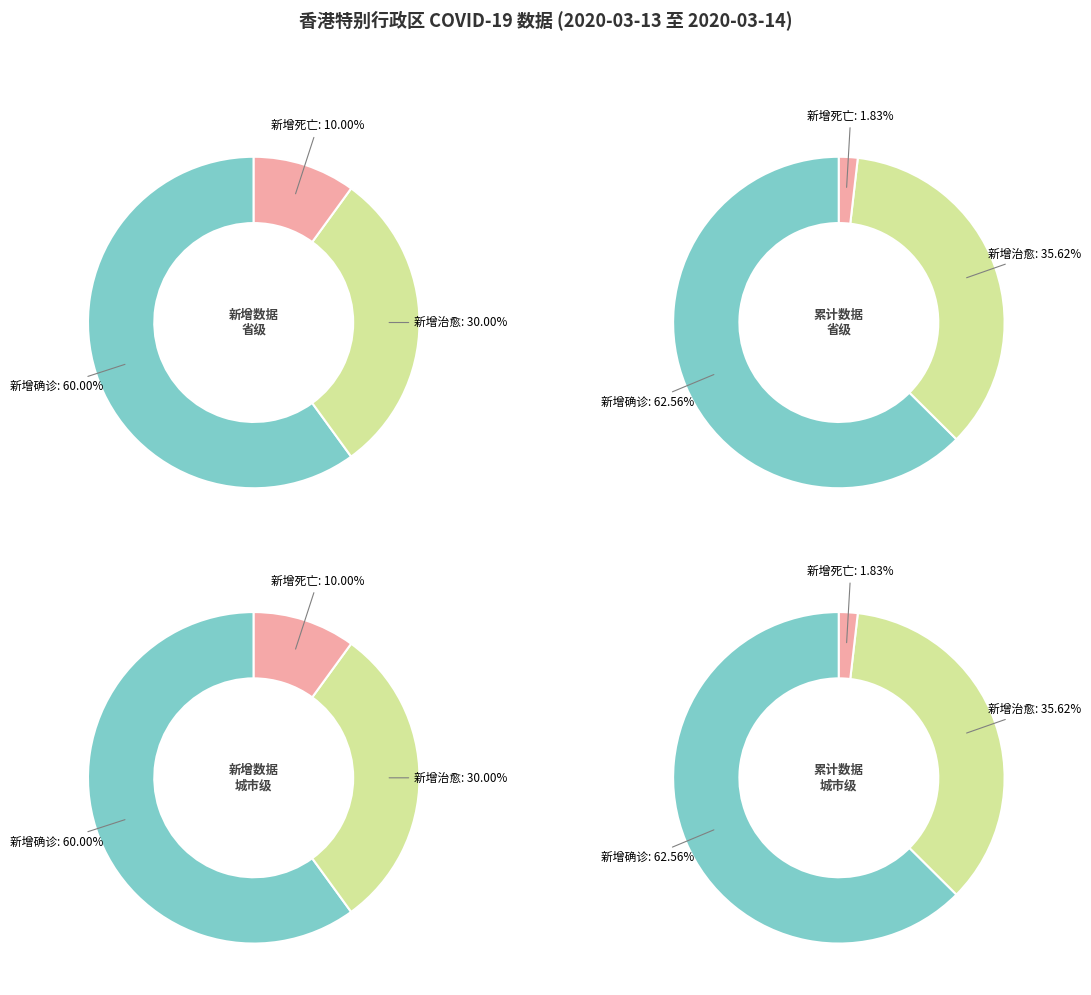

Combined, do 城市级 and 省级 account for over 50%?

Yes